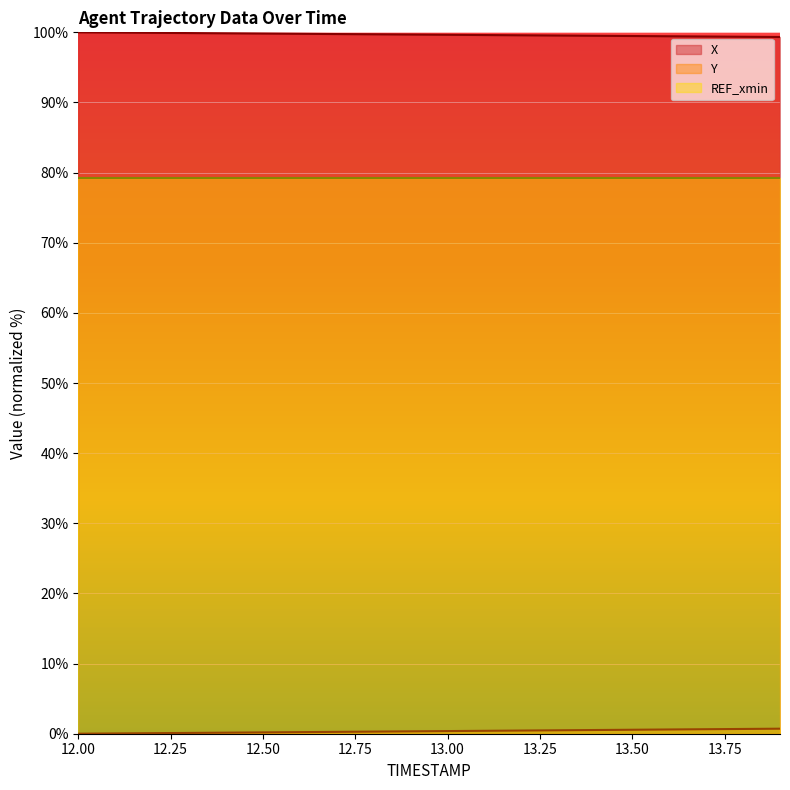

At which category does the chart reach its peak across all series?

12.0